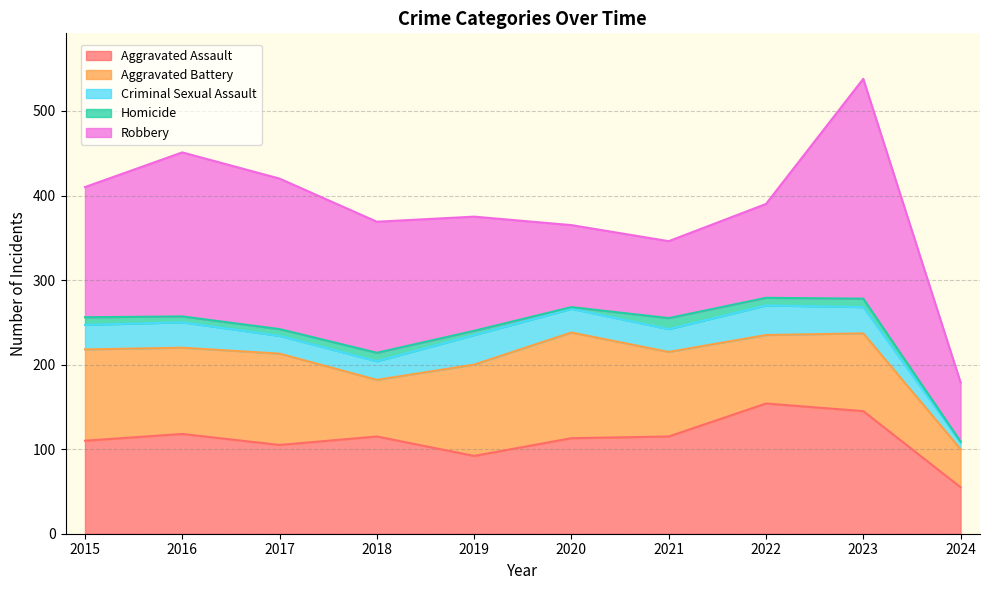

What is the difference between the second highest and second lowest values in the Aggravated Assault series?

53